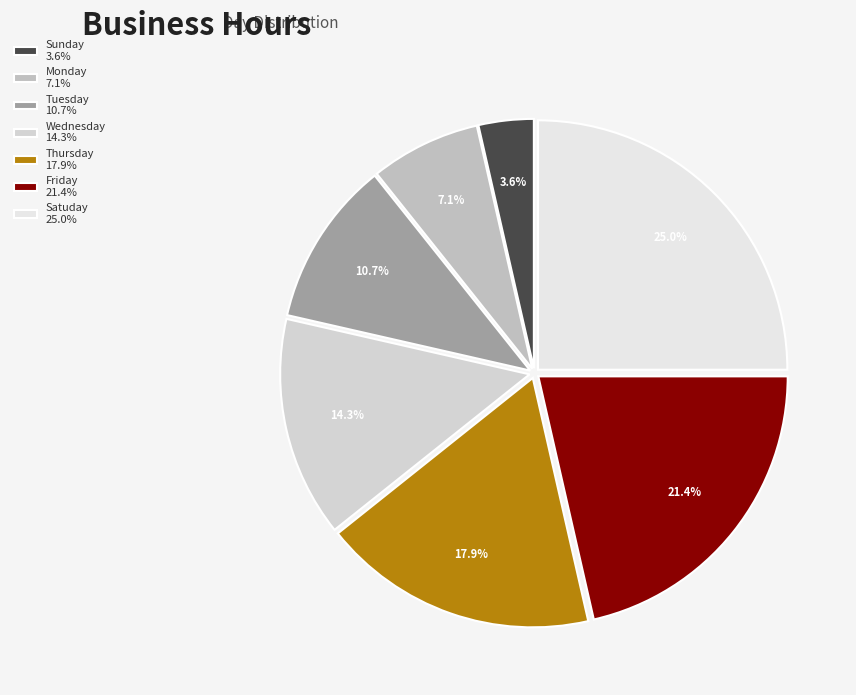

Count the number of slices in the pie.

7